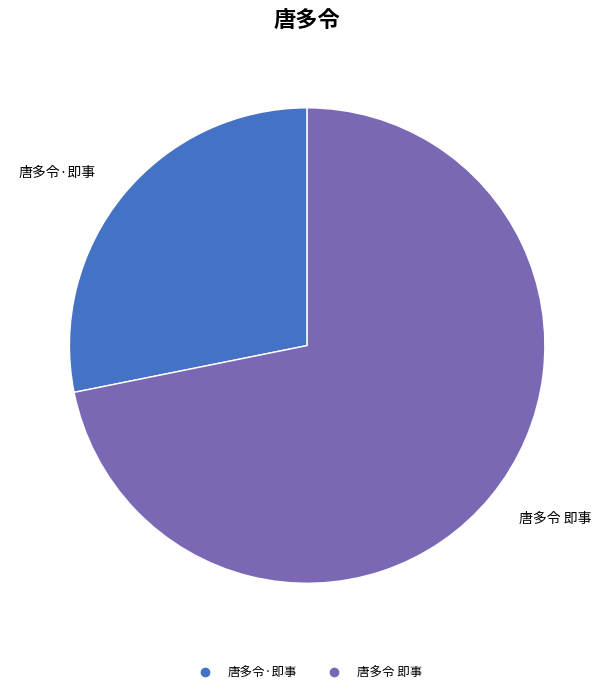

Which slice is the smallest?

唐多令·即事